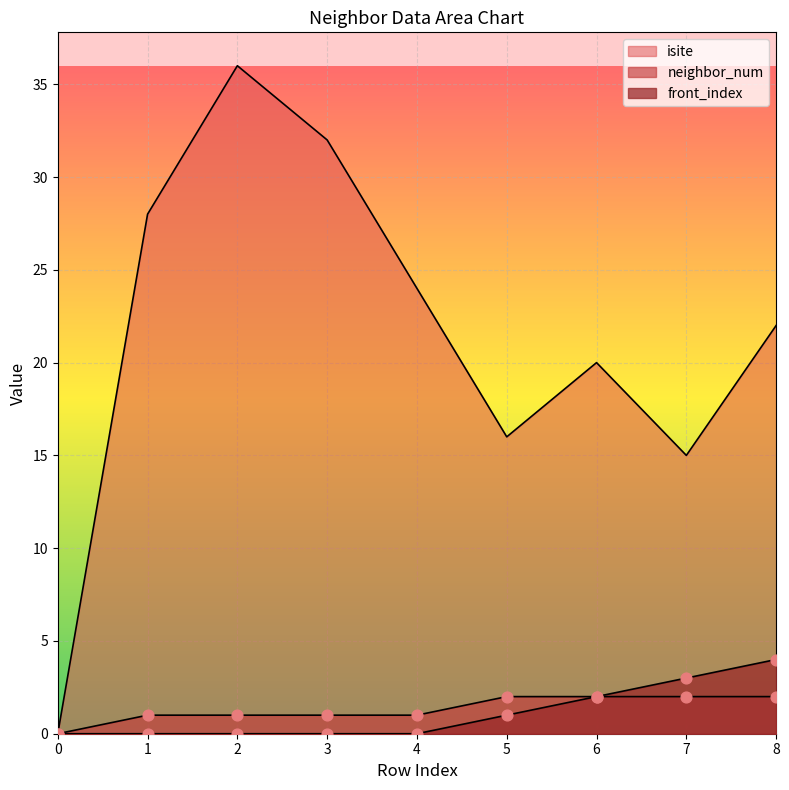

Which series has the largest total across all categories?

isite